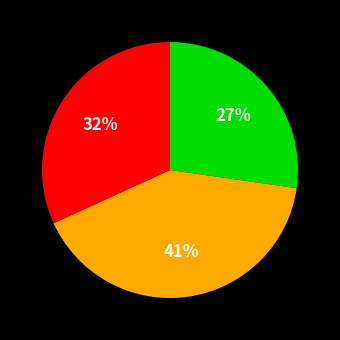

Does any single category account for the majority?

No